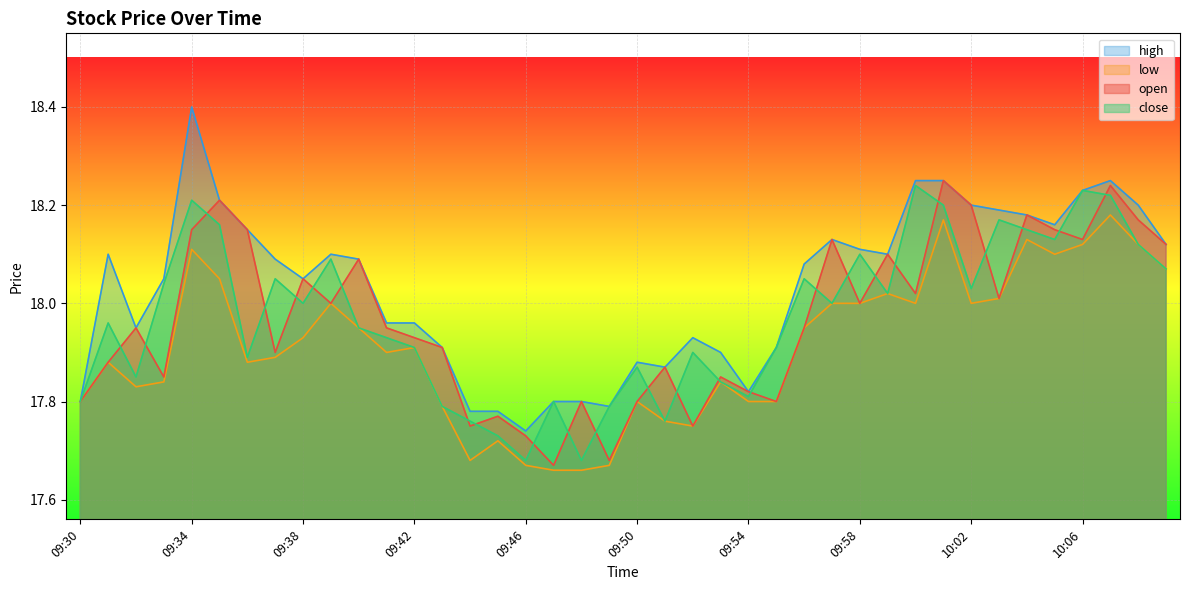

Between 09:55 and 09:56, which series saw the biggest shift?

high